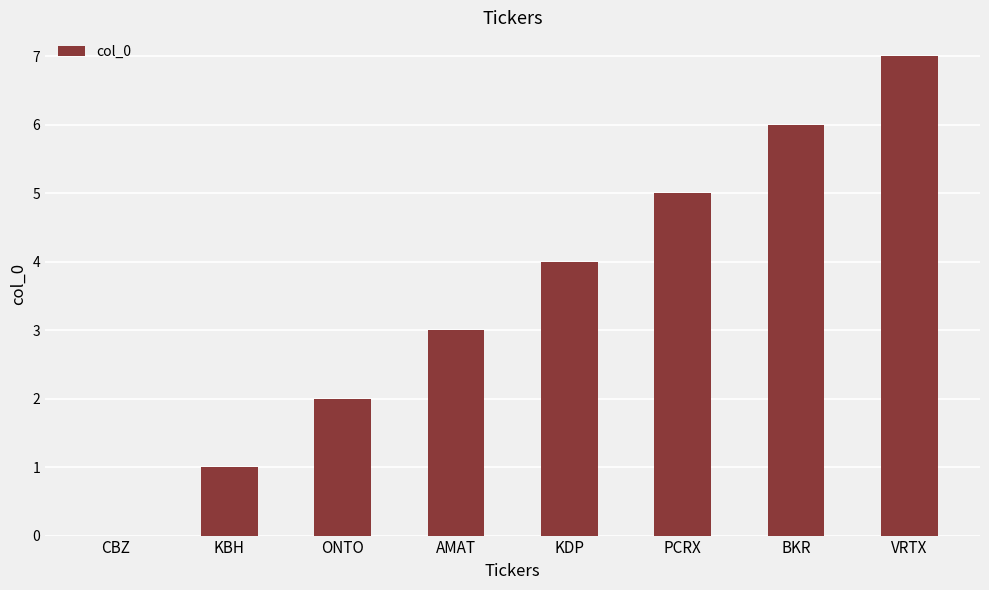

Reading left to right, transcribe all the data shown in this chart.

0	1	2	3	4	5	6	7